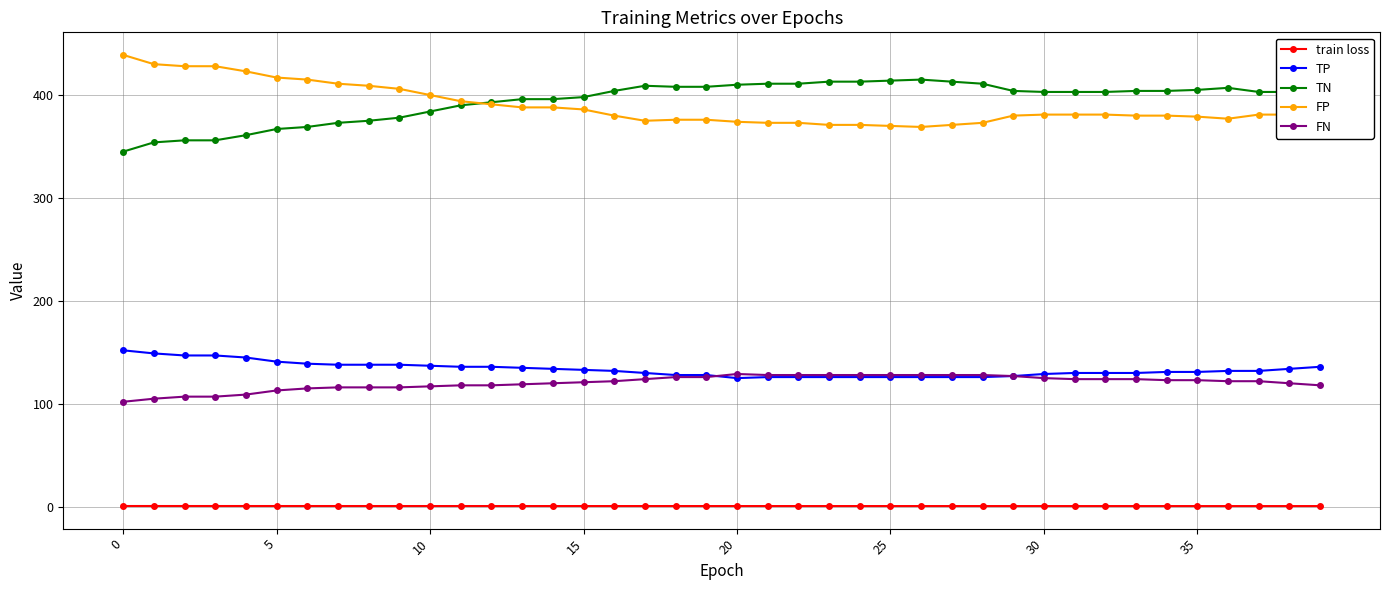

True or false: TP and FP cross at least once.

False